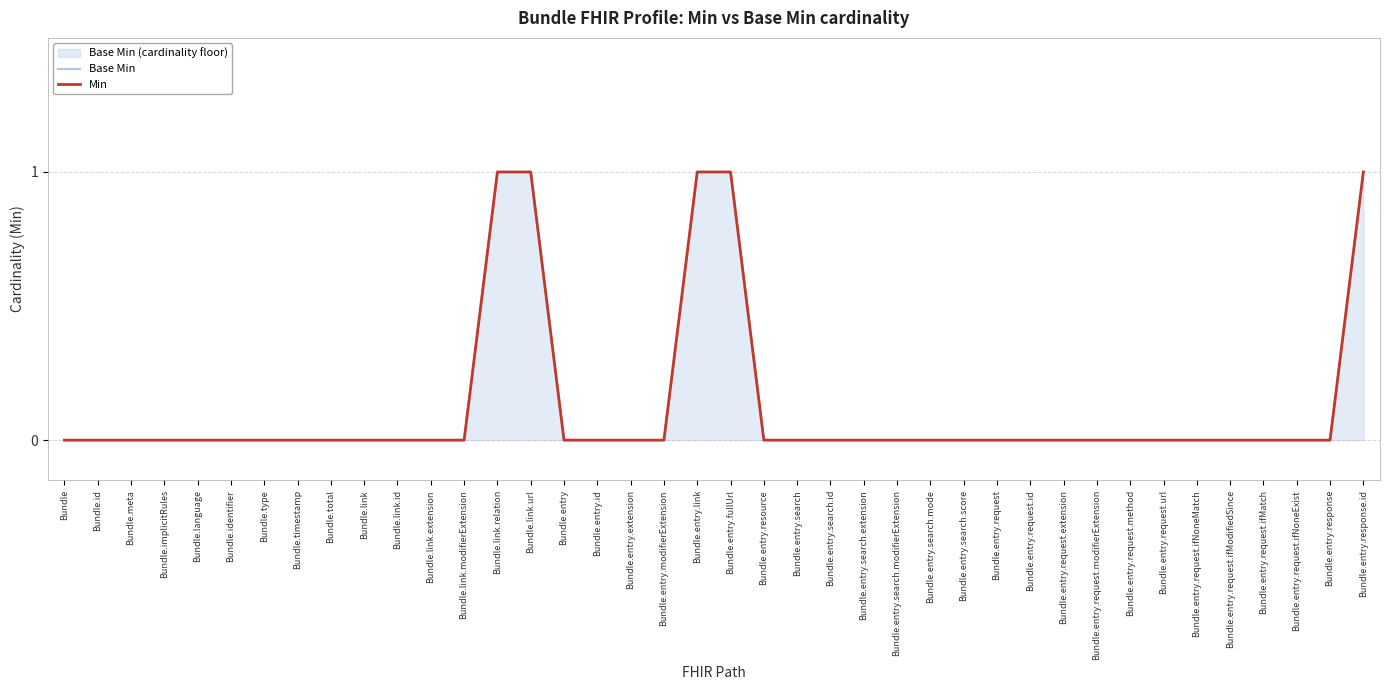

True or false: Min has more than 0 interior local peaks.

False